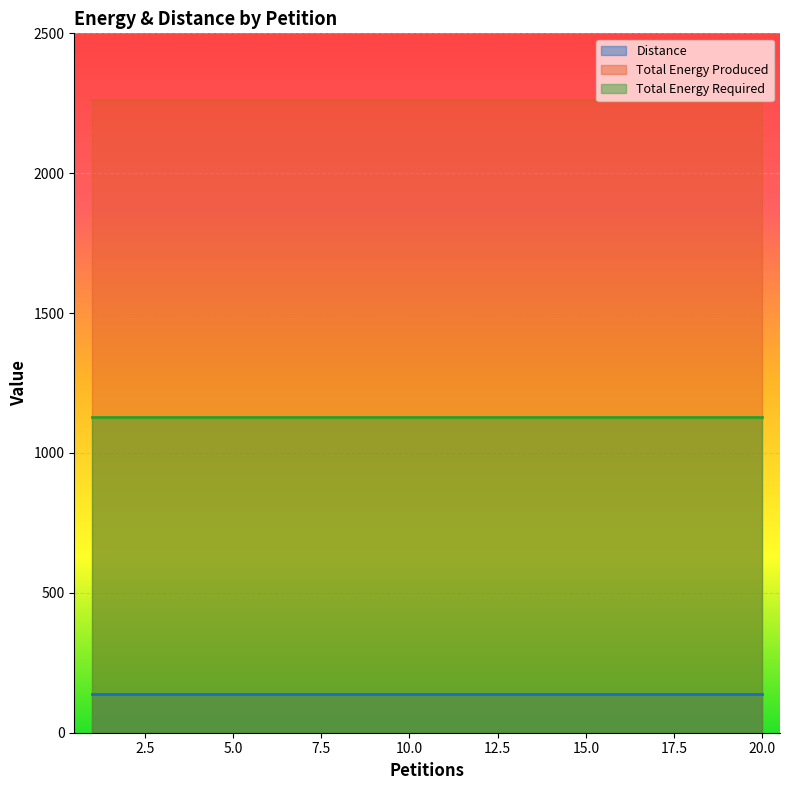

Is the value of Total Energy Required at 4 greater than the value of Total Energy Produced at 11?

No